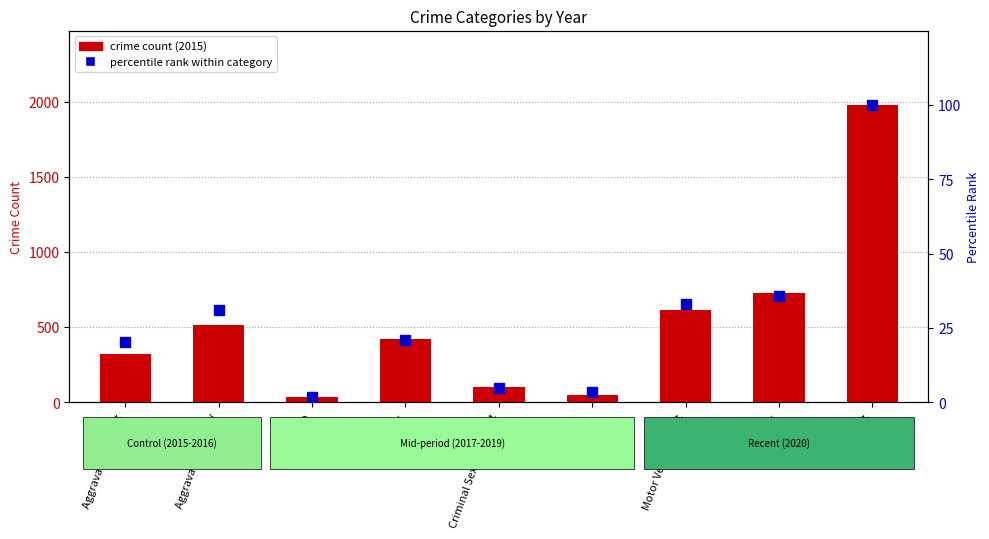

Does the chart contain any negative values?

No